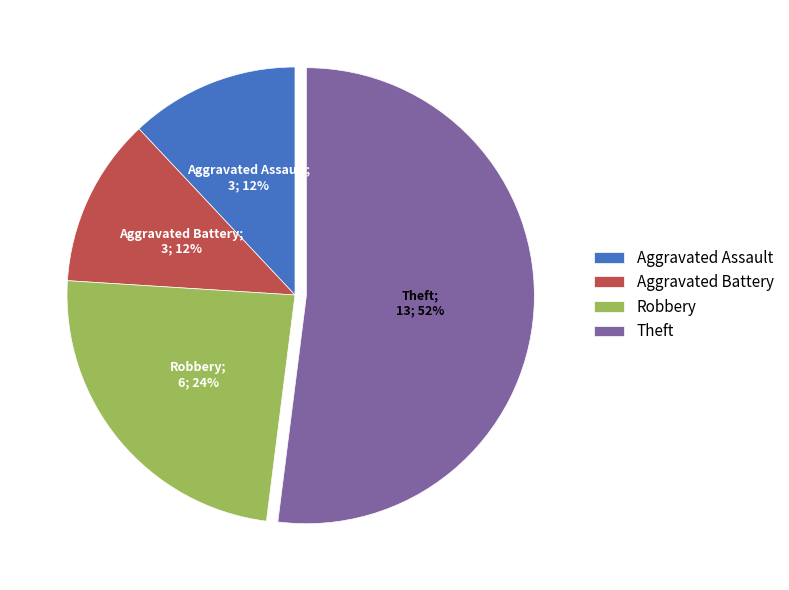

Approximately how many times larger is the value at Theft compared to Aggravated Assault?

4.3